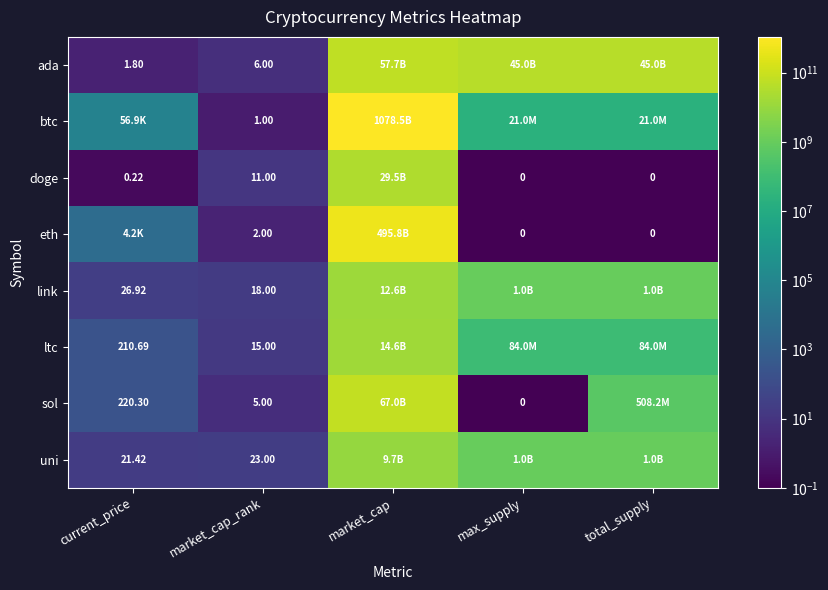

What value does the uni series have at total_supply?

1000000000.0